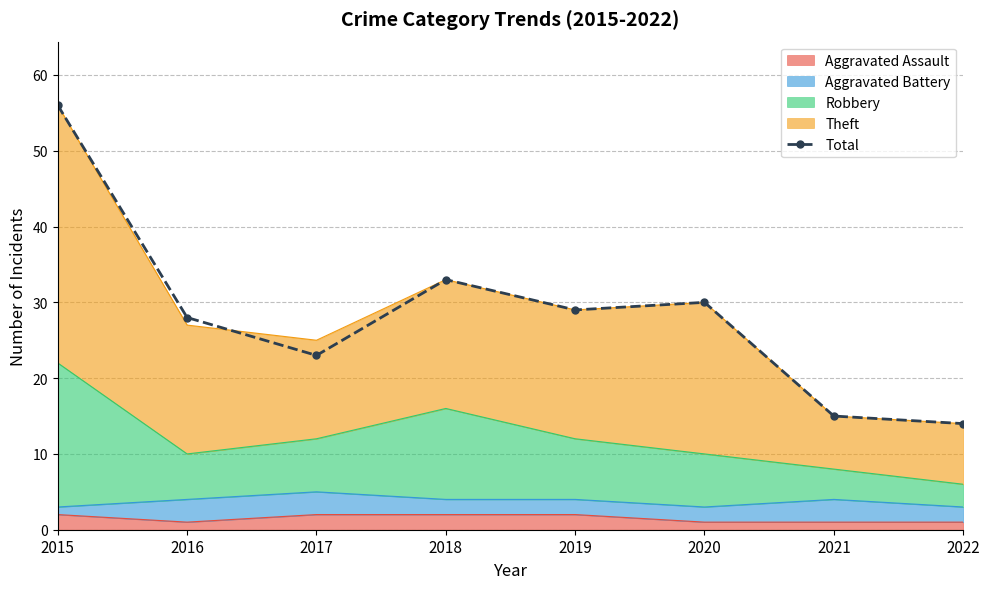

Is it true that the value at 2022 is 22?

False